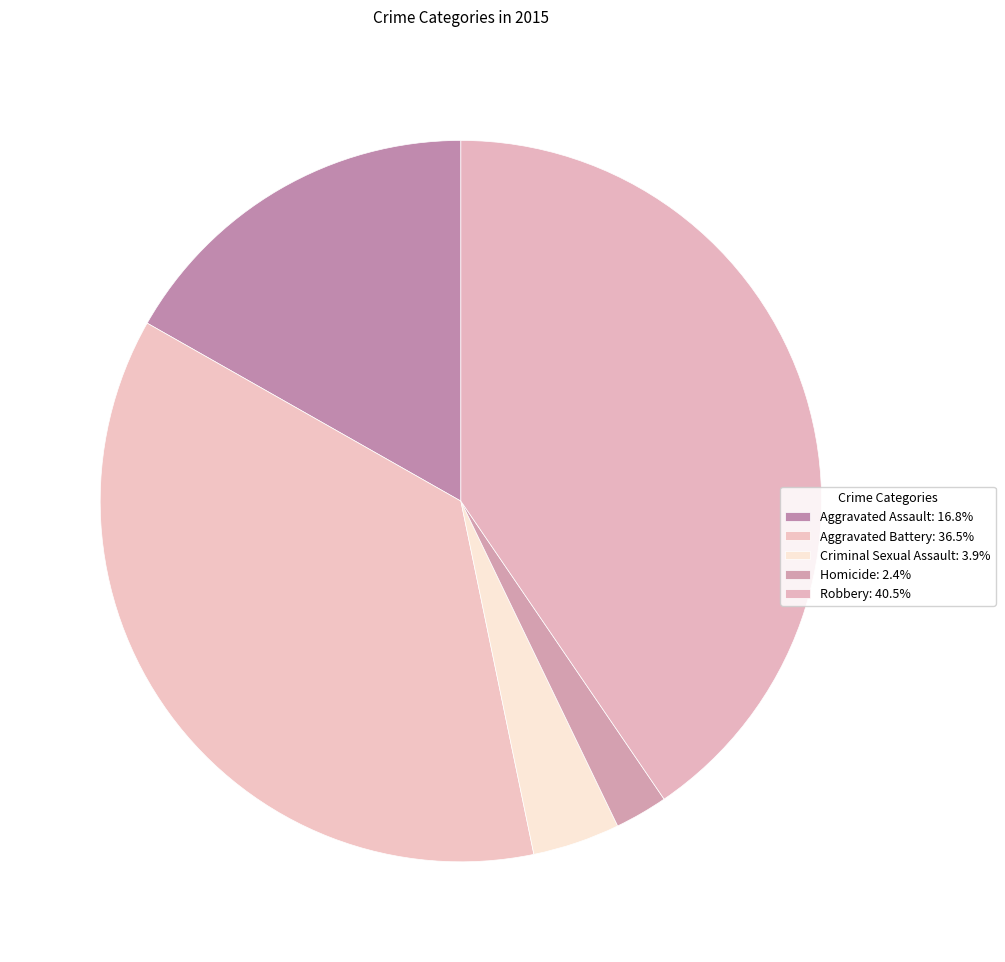

What percentage is NOT represented by Homicide?

97.6%